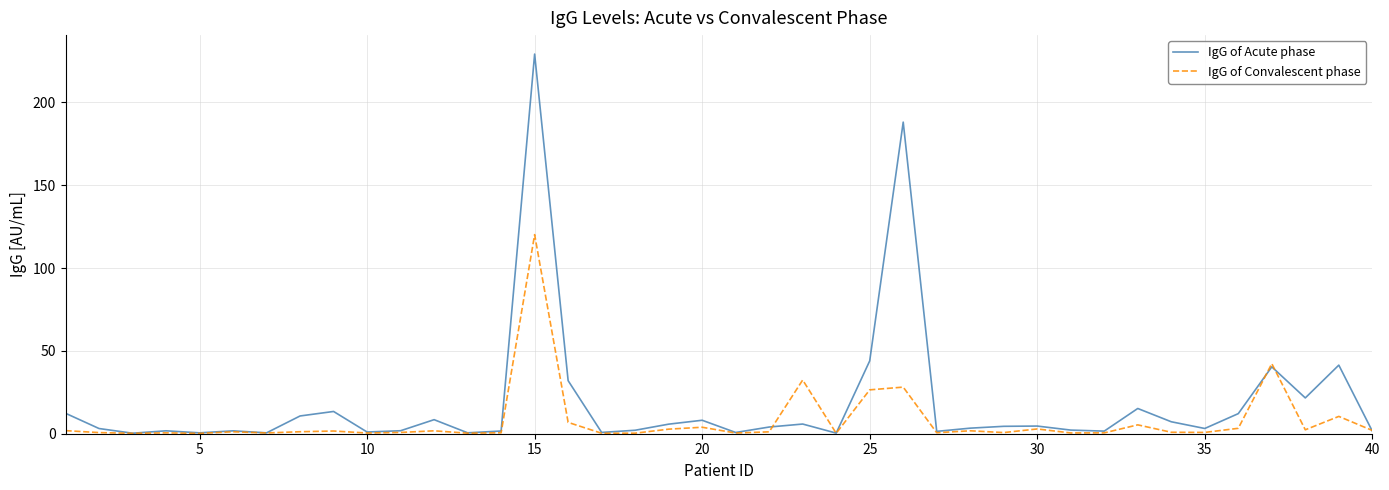

Rank the series by their maximum value, from highest to lowest.

IgG of Acute phase, IgG of Convalescent phase